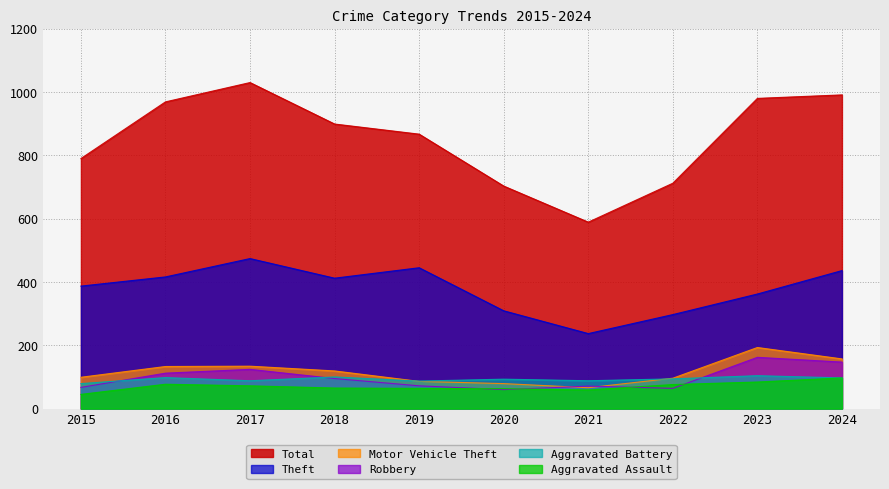

Reading right to left, what are all the values shown in this chart?

Total: 991	980	712	589	703	867	899	1030	969	790
Theft: 436	362	297	237	309	445	412	474	416	387
Motor Vehicle Theft: 157	193	96	66	79	86	119	134	133	99
Robbery: 147	162	64	71	60	72	95	124	112	67
Aggravated Battery: 97	104	94	88	93	87	100	88	98	79
Aggravated Assault: 97	84	76	59	63	64	65	72	77	45